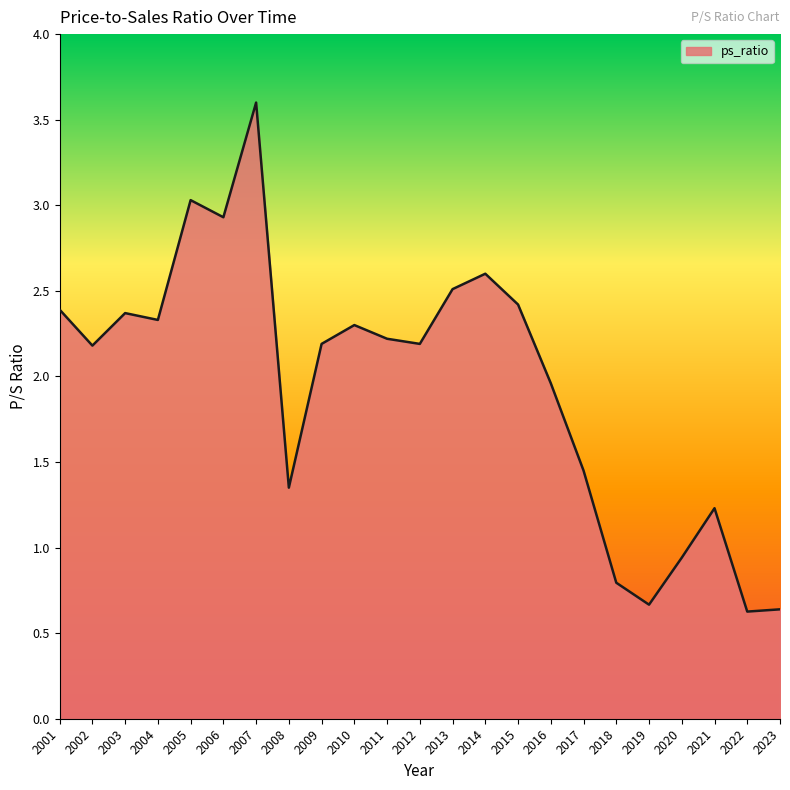

What is the difference between the maximum and minimum values?

3.0